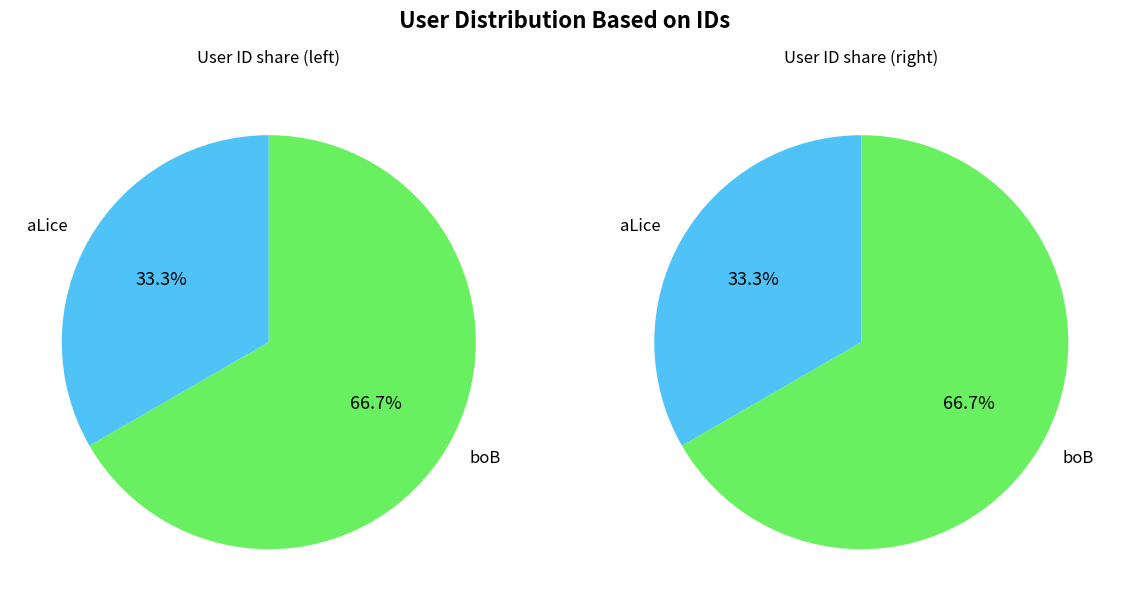

Which slice is the largest?

boB